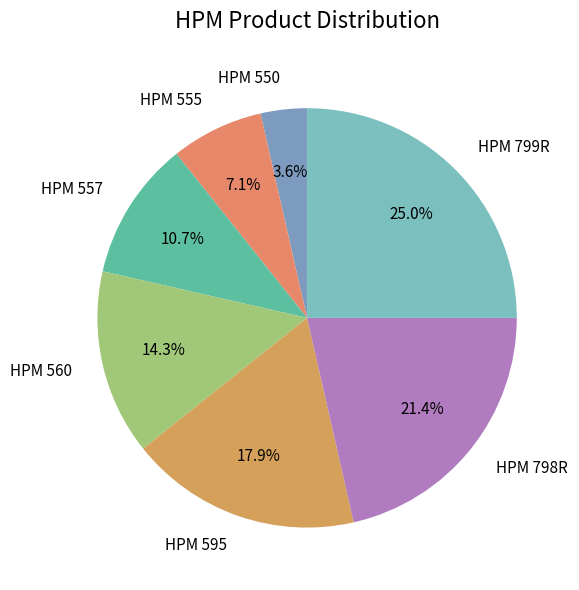

What is the smallest slice in the pie chart?

HPM 550